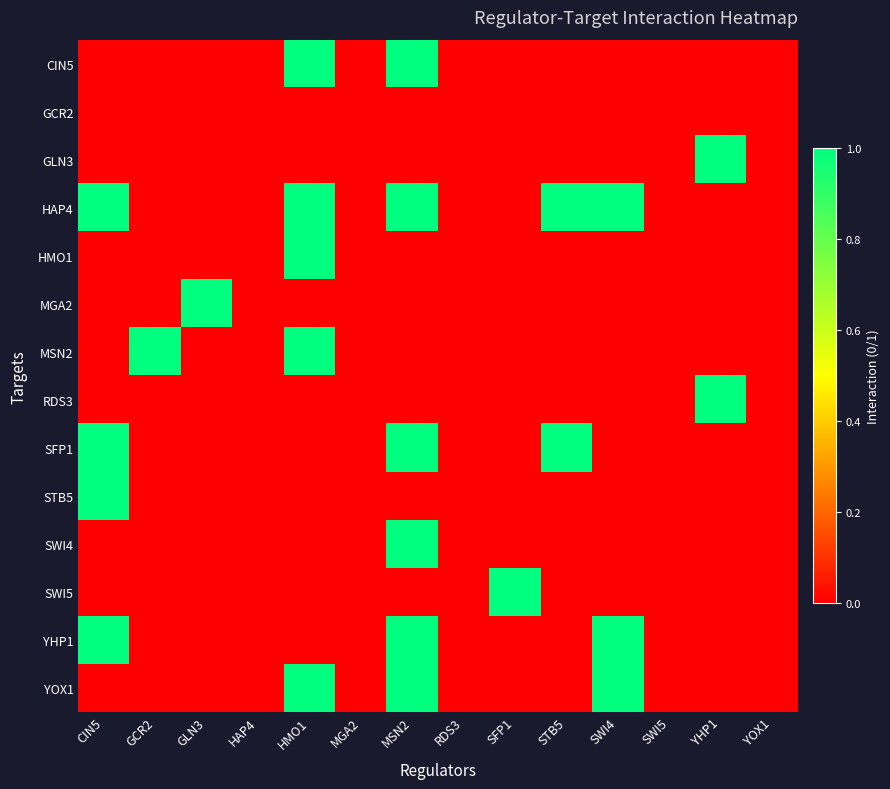

Reading left to right, transcribe all the data shown in this chart.

CIN5: CIN5=0	GCR2=0	GLN3=0	HAP4=0	HMO1=1	MGA2=0	MSN2=1	RDS3=0	SFP1=0	STB5=0	SWI4=0	SWI5=0	YHP1=0	YOX1=0
GCR2: CIN5=0	GCR2=0	GLN3=0	HAP4=0	HMO1=0	MGA2=0	MSN2=0	RDS3=0	SFP1=0	STB5=0	SWI4=0	SWI5=0	YHP1=0	YOX1=0
GLN3: CIN5=0	GCR2=0	GLN3=0	HAP4=0	HMO1=0	MGA2=0	MSN2=0	RDS3=0	SFP1=0	STB5=0	SWI4=0	SWI5=0	YHP1=1	YOX1=0
HAP4: CIN5=1	GCR2=0	GLN3=0	HAP4=0	HMO1=1	MGA2=0	MSN2=1	RDS3=0	SFP1=0	STB5=1	SWI4=1	SWI5=0	YHP1=0	YOX1=0
HMO1: CIN5=0	GCR2=0	GLN3=0	HAP4=0	HMO1=1	MGA2=0	MSN2=0	RDS3=0	SFP1=0	STB5=0	SWI4=0	SWI5=0	YHP1=0	YOX1=0
MGA2: CIN5=0	GCR2=0	GLN3=1	HAP4=0	HMO1=0	MGA2=0	MSN2=0	RDS3=0	SFP1=0	STB5=0	SWI4=0	SWI5=0	YHP1=0	YOX1=0
MSN2: CIN5=0	GCR2=1	GLN3=0	HAP4=0	HMO1=1	MGA2=0	MSN2=0	RDS3=0	SFP1=0	STB5=0	SWI4=0	SWI5=0	YHP1=0	YOX1=0
RDS3: CIN5=0	GCR2=0	GLN3=0	HAP4=0	HMO1=0	MGA2=0	MSN2=0	RDS3=0	SFP1=0	STB5=0	SWI4=0	SWI5=0	YHP1=1	YOX1=0
SFP1: CIN5=1	GCR2=0	GLN3=0	HAP4=0	HMO1=0	MGA2=0	MSN2=1	RDS3=0	SFP1=0	STB5=1	SWI4=0	SWI5=0	YHP1=0	YOX1=0
STB5: CIN5=1	GCR2=0	GLN3=0	HAP4=0	HMO1=0	MGA2=0	MSN2=0	RDS3=0	SFP1=0	STB5=0	SWI4=0	SWI5=0	YHP1=0	YOX1=0
SWI4: CIN5=0	GCR2=0	GLN3=0	HAP4=0	HMO1=0	MGA2=0	MSN2=1	RDS3=0	SFP1=0	STB5=0	SWI4=0	SWI5=0	YHP1=0	YOX1=0
SWI5: CIN5=0	GCR2=0	GLN3=0	HAP4=0	HMO1=0	MGA2=0	MSN2=0	RDS3=0	SFP1=1	STB5=0	SWI4=0	SWI5=0	YHP1=0	YOX1=0
YHP1: CIN5=1	GCR2=0	GLN3=0	HAP4=0	HMO1=0	MGA2=0	MSN2=1	RDS3=0	SFP1=0	STB5=0	SWI4=1	SWI5=0	YHP1=0	YOX1=0
YOX1: CIN5=0	GCR2=0	GLN3=0	HAP4=0	HMO1=1	MGA2=0	MSN2=1	RDS3=0	SFP1=0	STB5=0	SWI4=1	SWI5=0	YHP1=0	YOX1=0